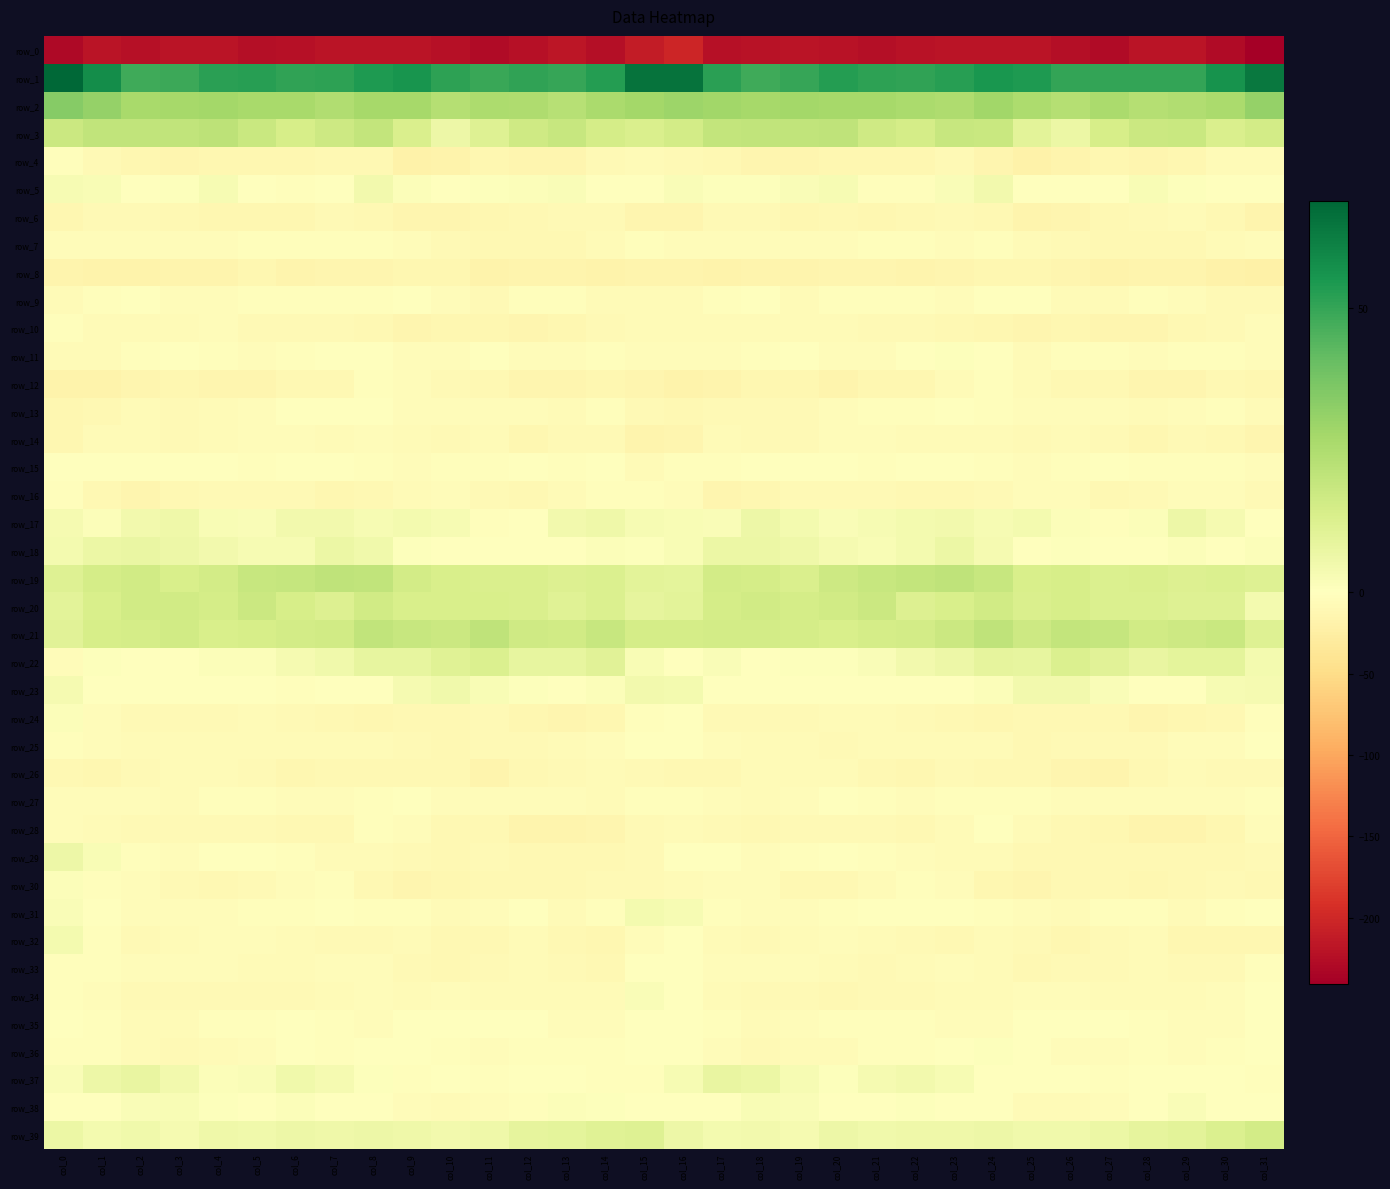

Which has a higher value, col_18 or col_13?

col_13